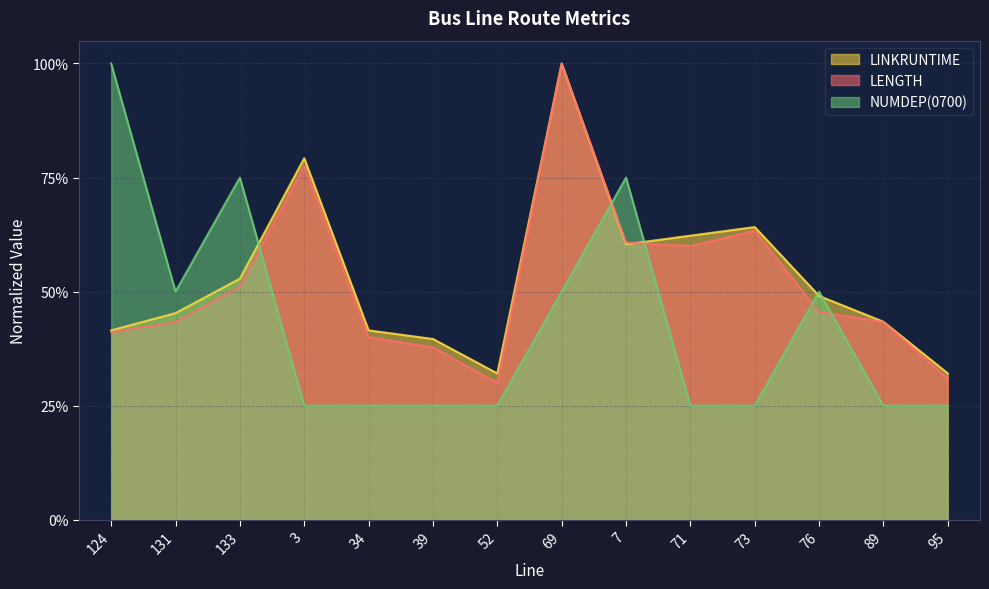

At which label is LINKRUNTIME closest to 0?

52